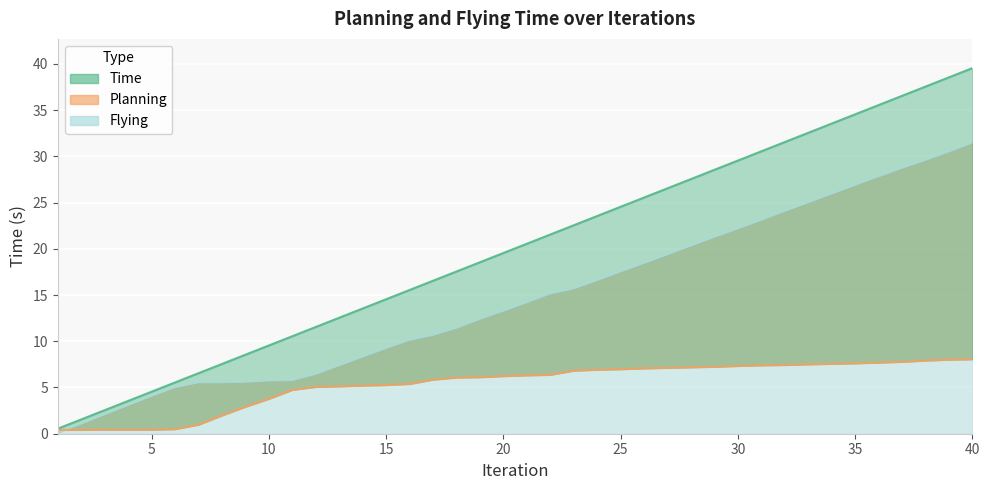

Where is Time nearest to the value 20?

20